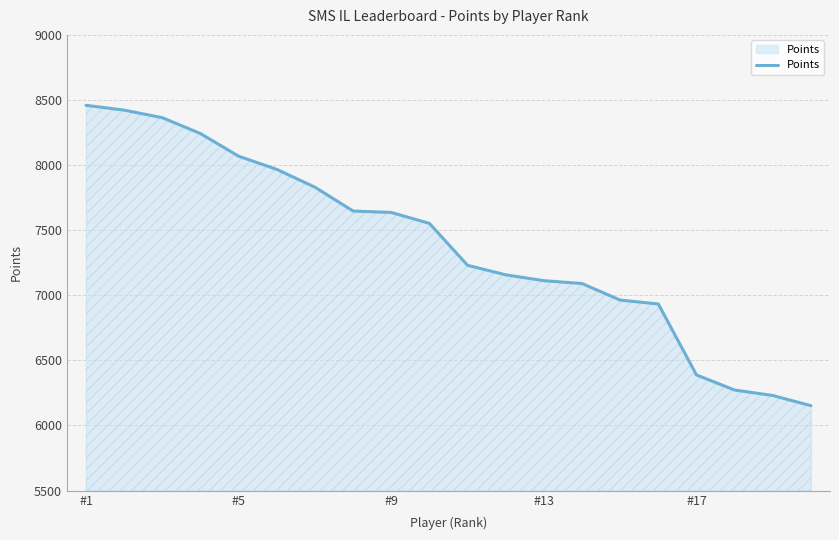

What is the smallest value displayed?

6152